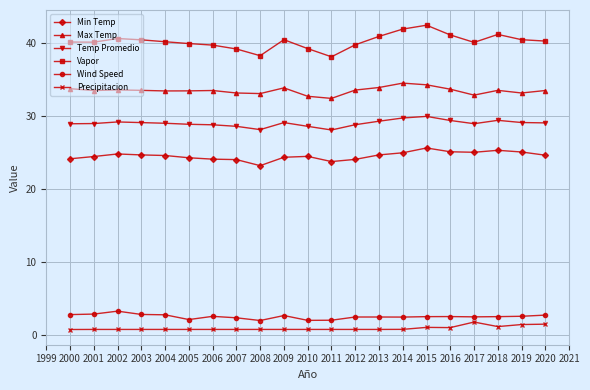

True or false: Vapor and Wind Speed intersect in this chart.

False